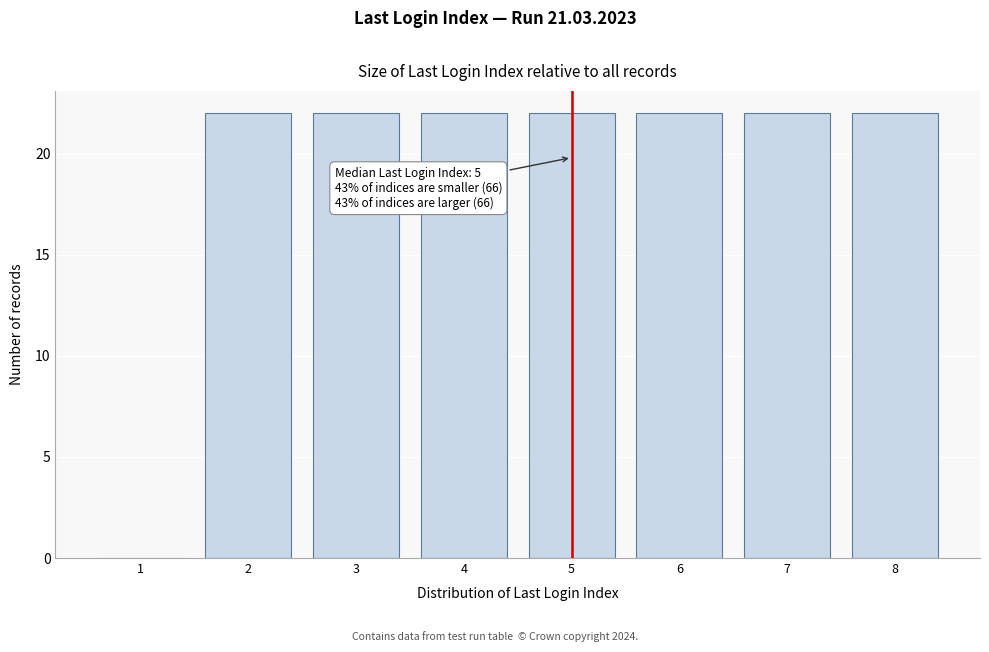

Reading left to right, extract all data points from this chart.

1=0	2=22	3=22	4=22	5=22	6=22	7=22	8=22